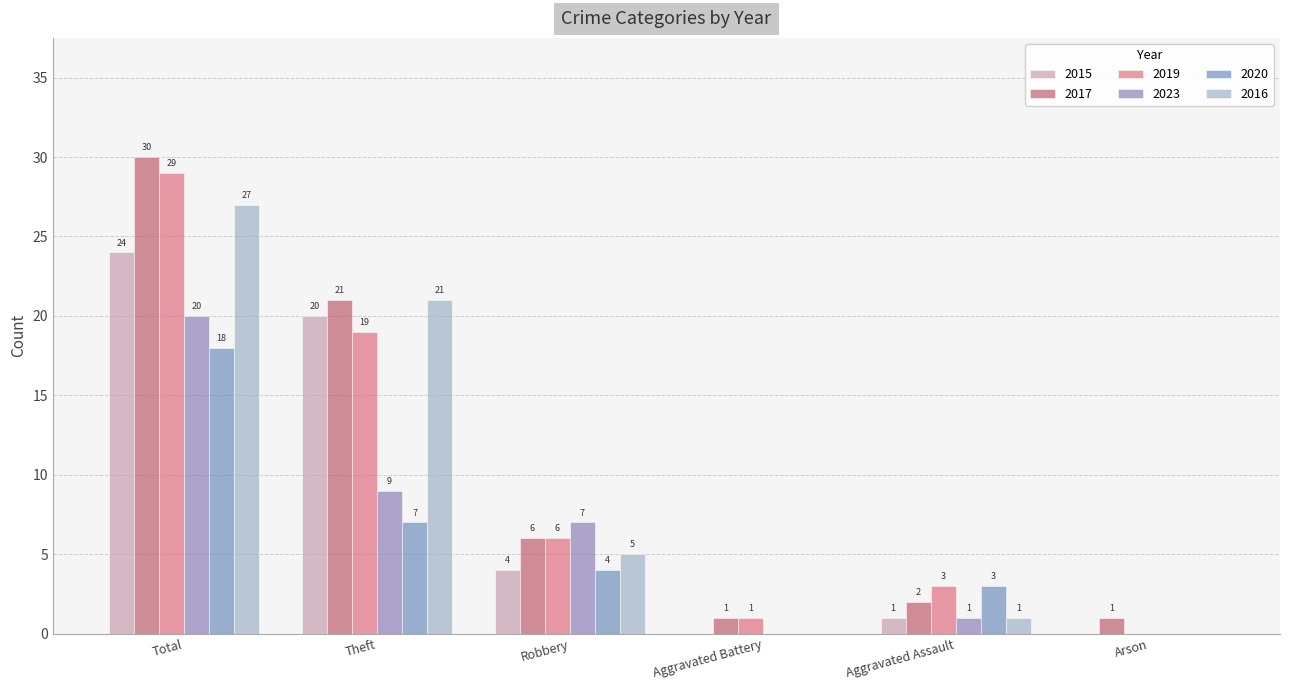

What position from the right is Arson?

1